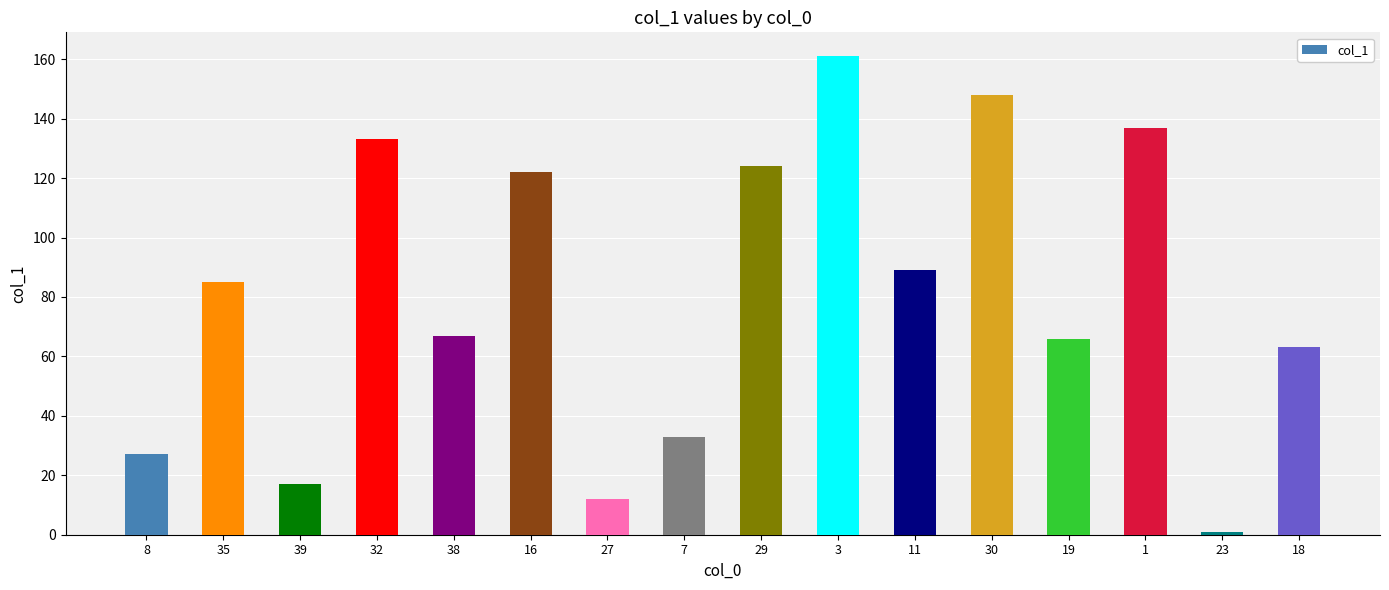

What is the average value?

80